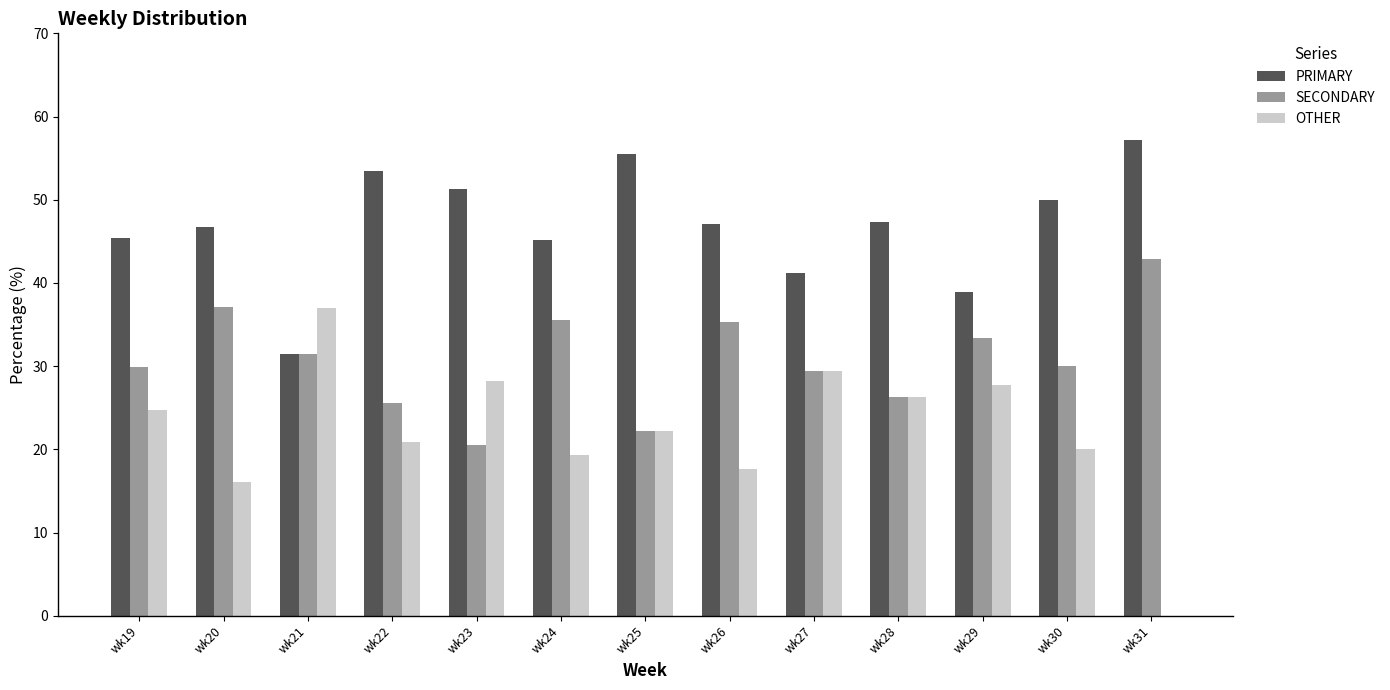

What is the total value across all series at wk25?

100.0